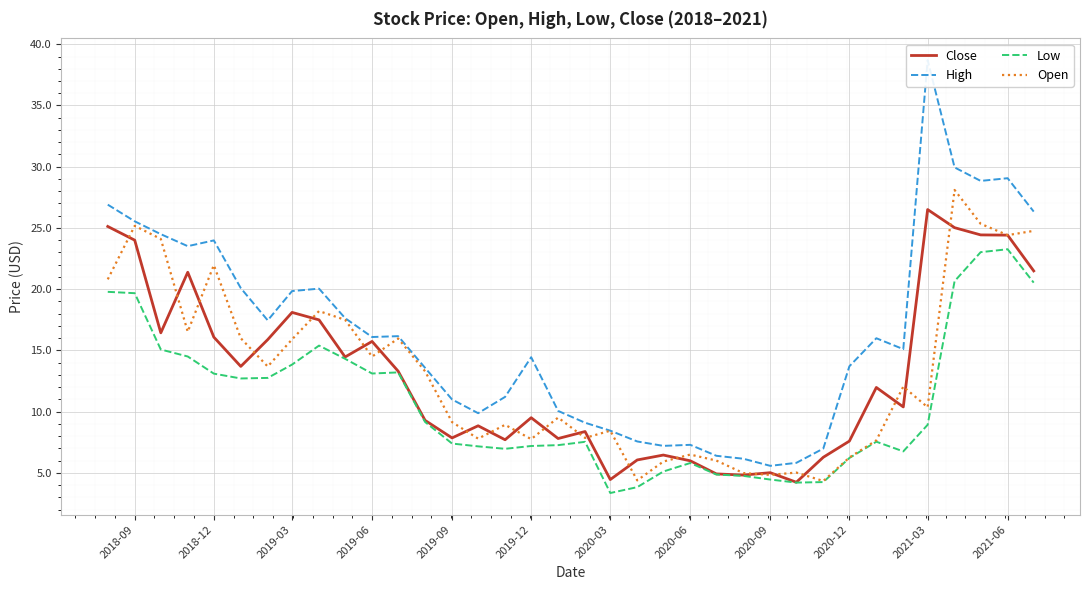

What is the highest value of the High series?

38.7